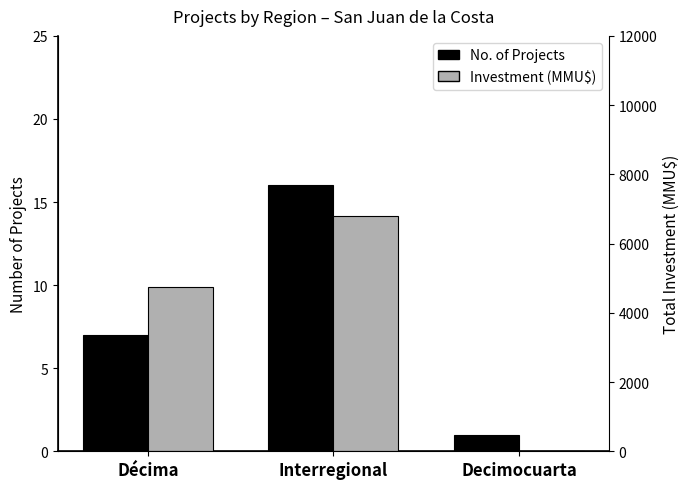

List the series in order of their peak value, lowest first.

No. of Projects, Investment (MMU$)